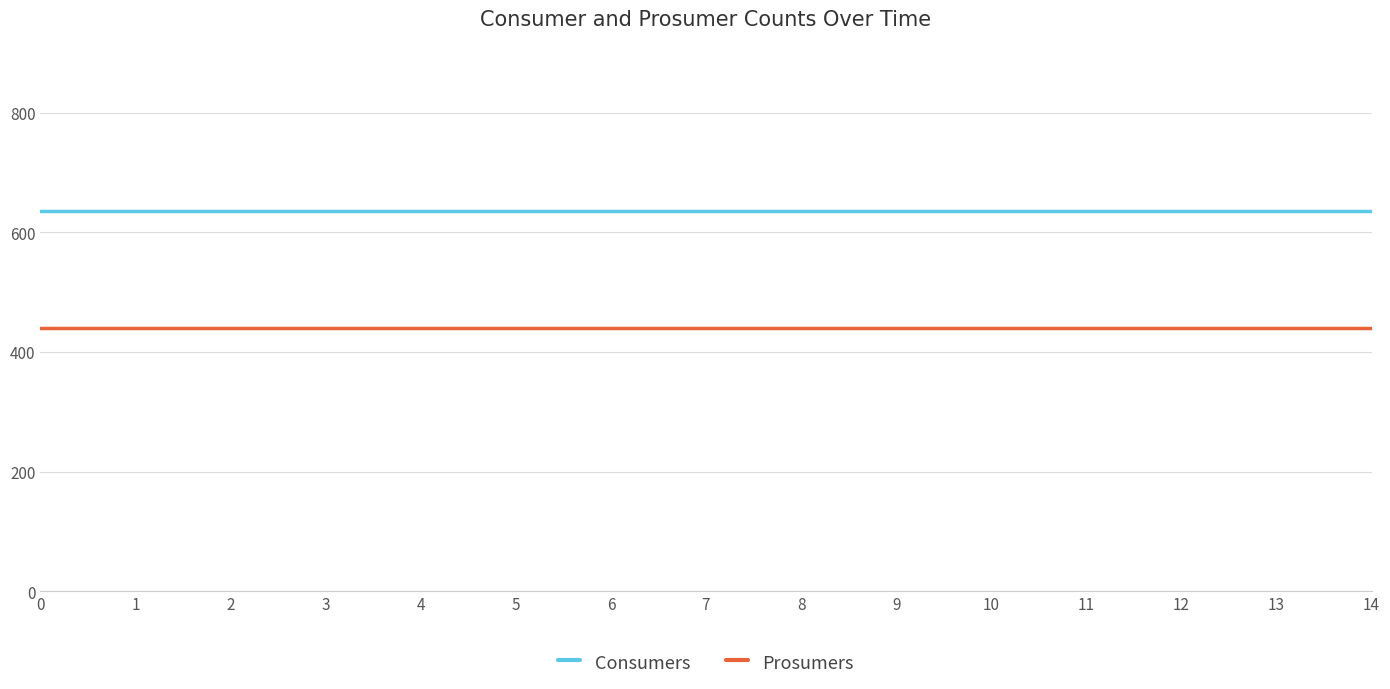

What is the spread (max minus min) of values at 1?

195